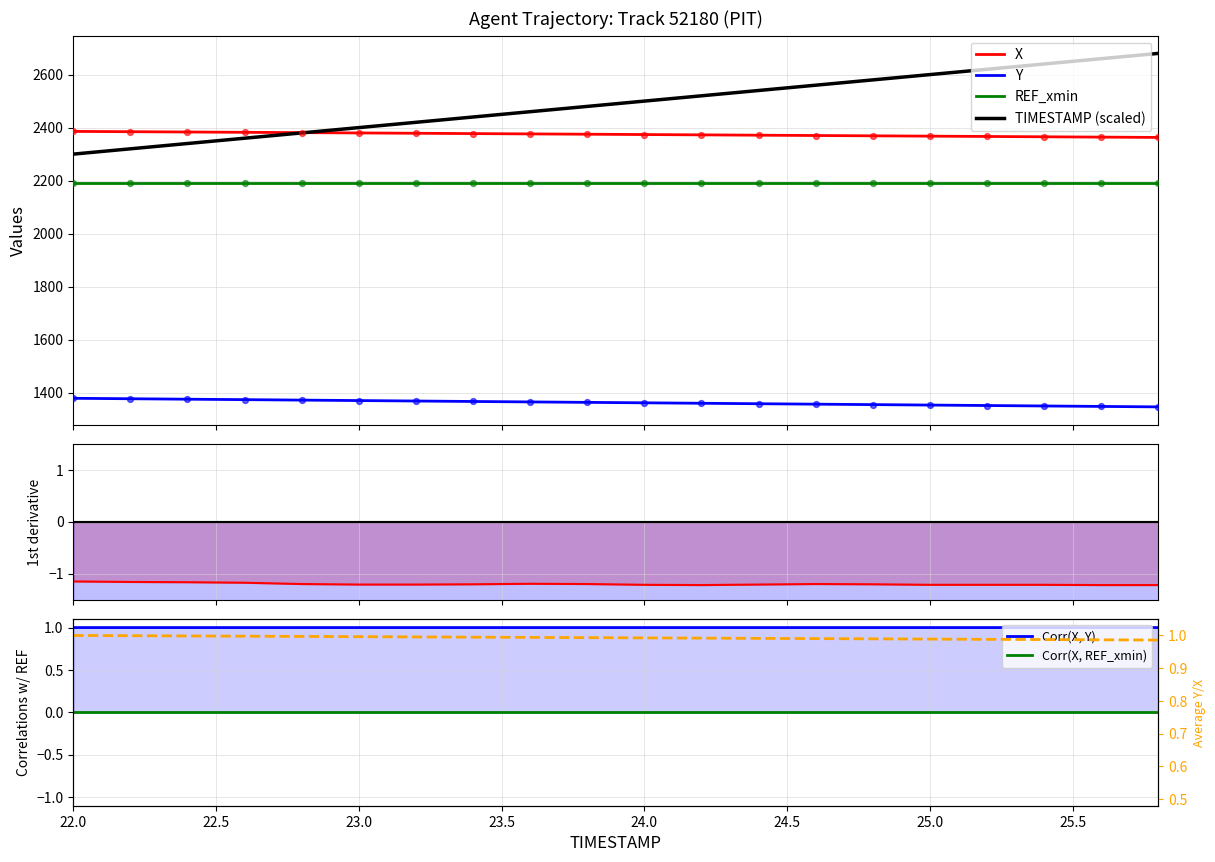

Which series has the largest total across all categories?

TIMESTAMP